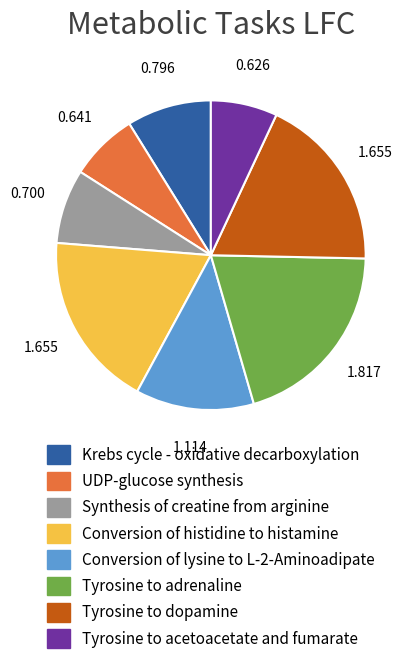

Count the number of slices in the pie.

8